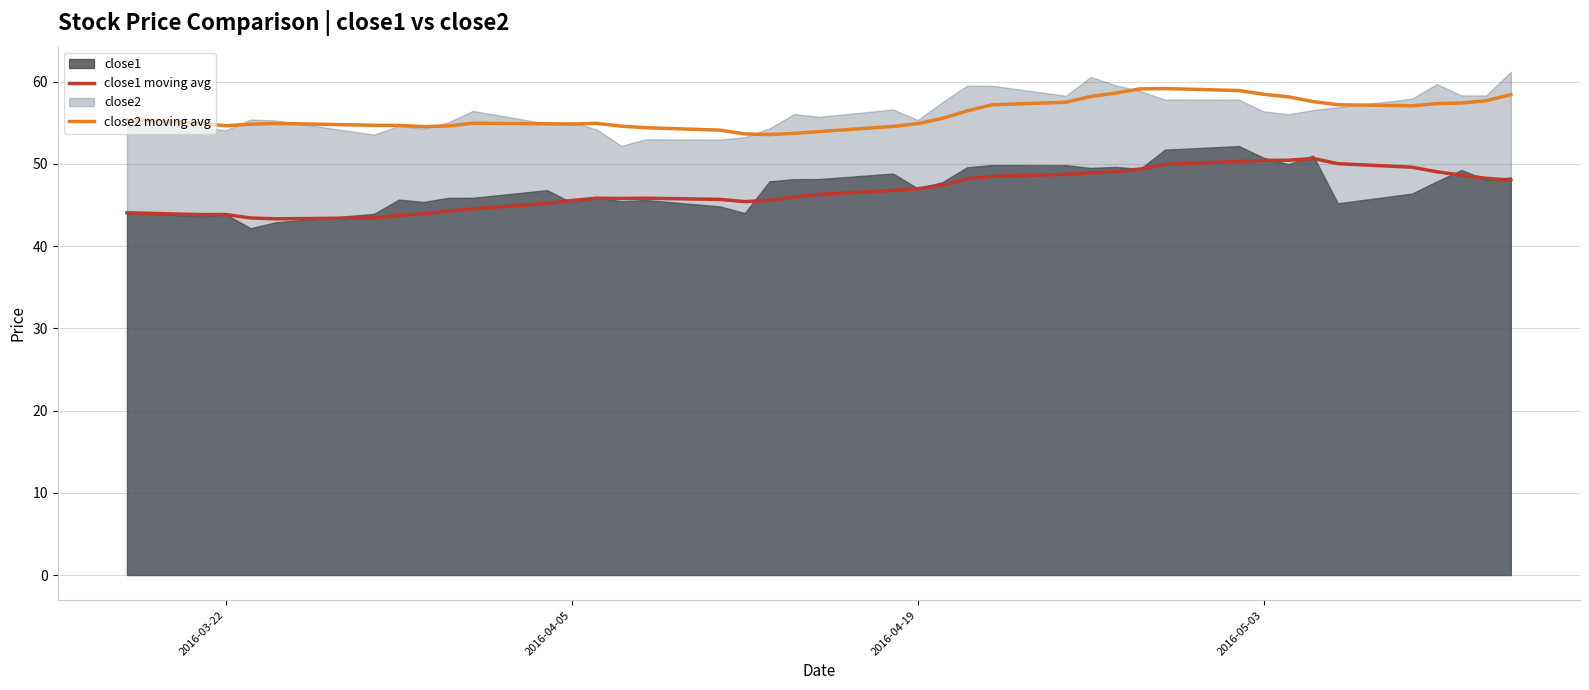

The close1 moving avg series shows 50.4 at 2016-05-03. True or false?

True